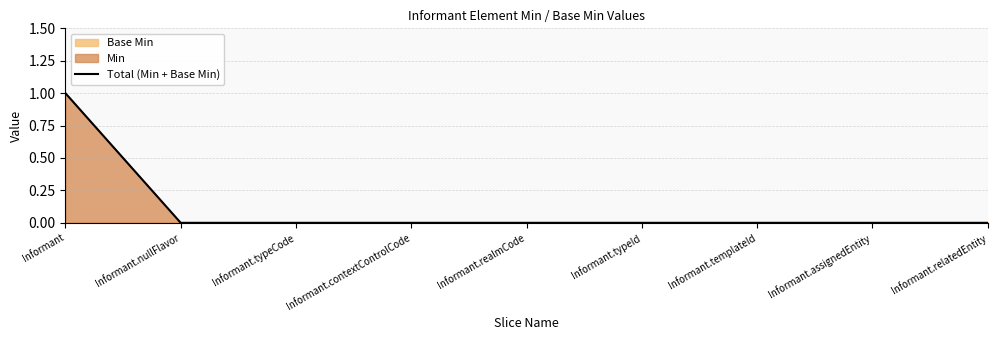

At which label is the value closest to 0?

Informant.nullFlavor